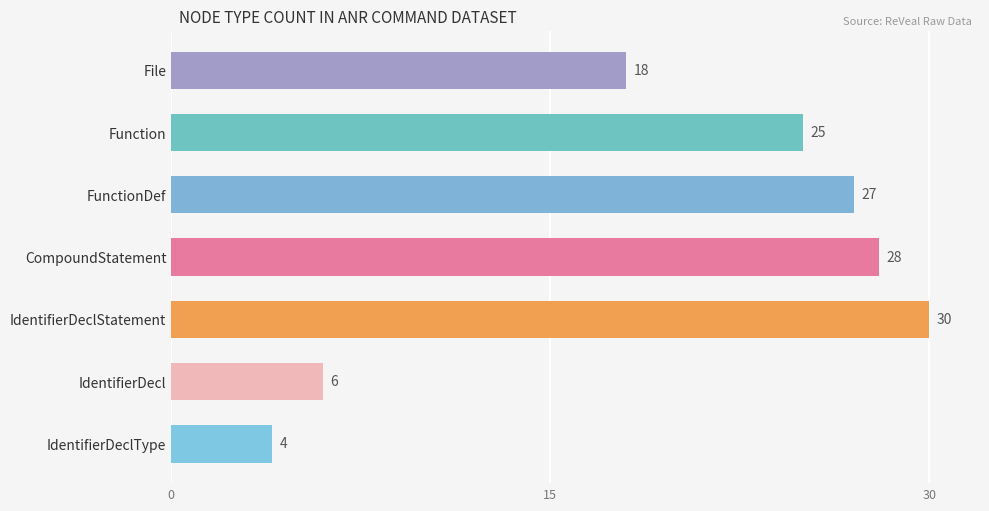

Which category has the lowest value across all series?

IdentifierDeclType